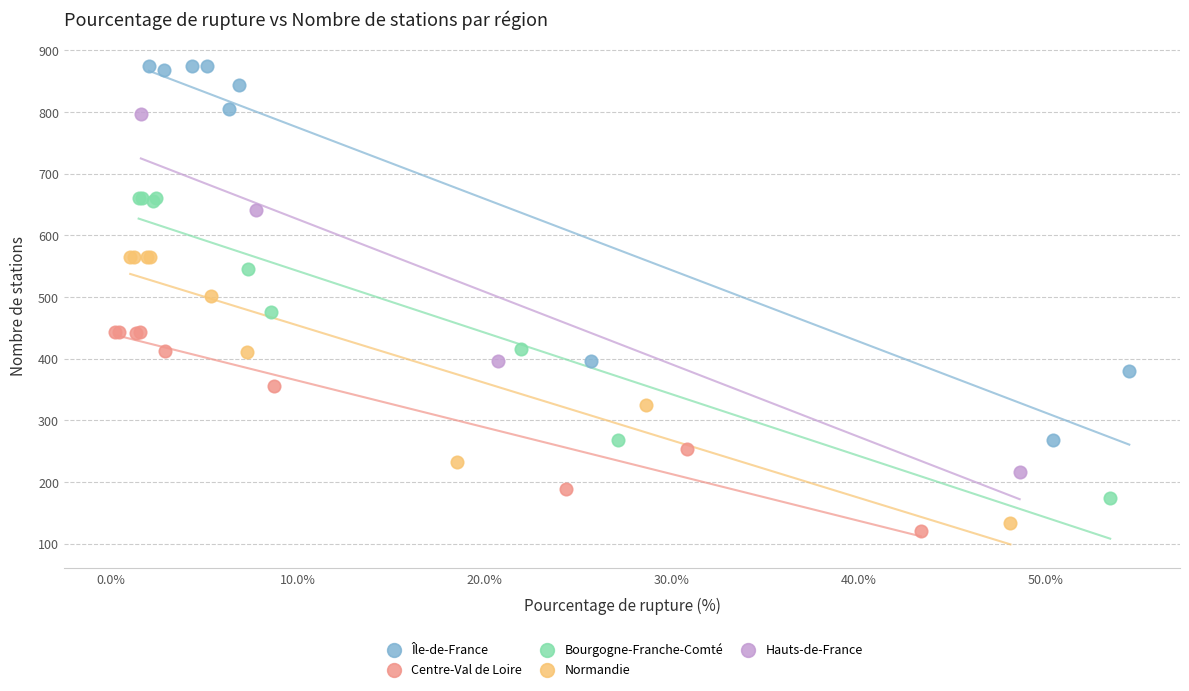

Which series contains the highest Y value?

Île-de-France